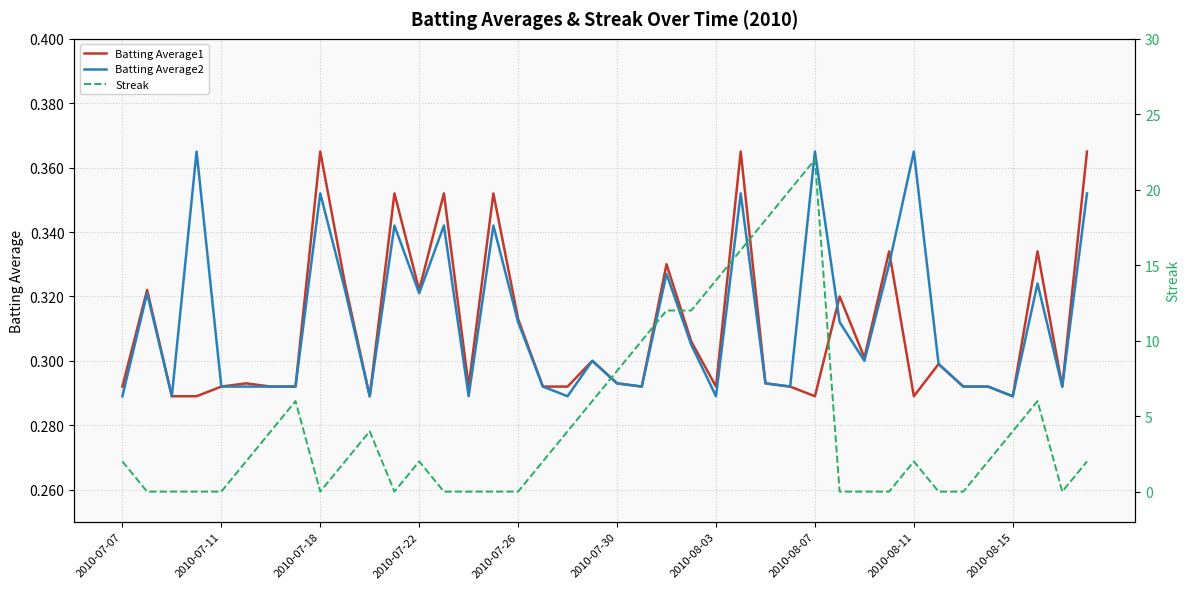

Is it true that Batting Average2 equals 0.5 at 2010-08-11?

False